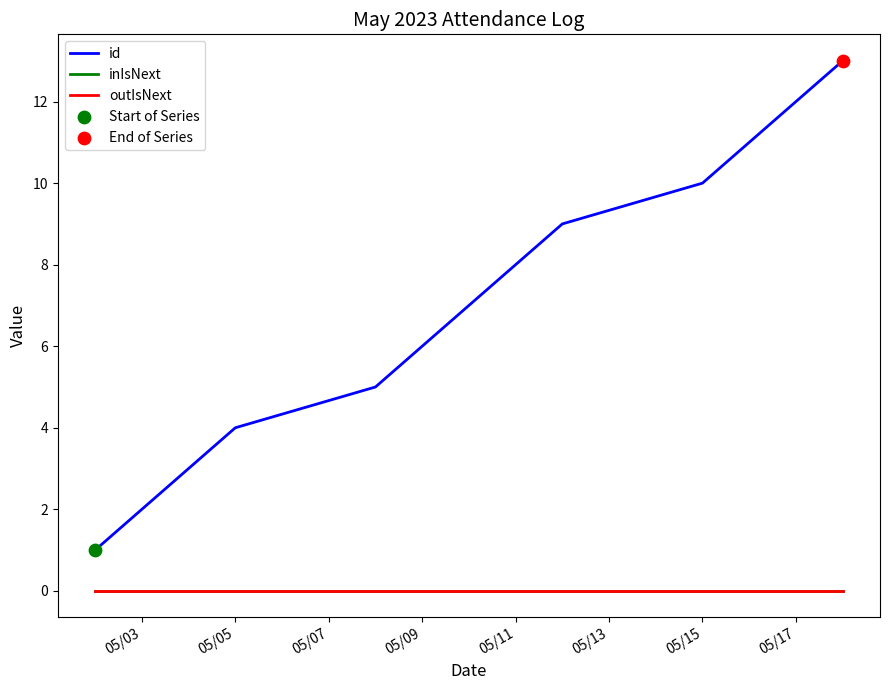

Does the chart have visible grid lines?

No